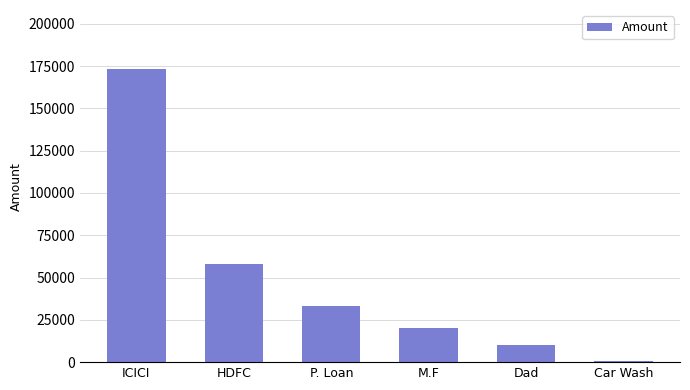

Count the number of categories in the chart.

6